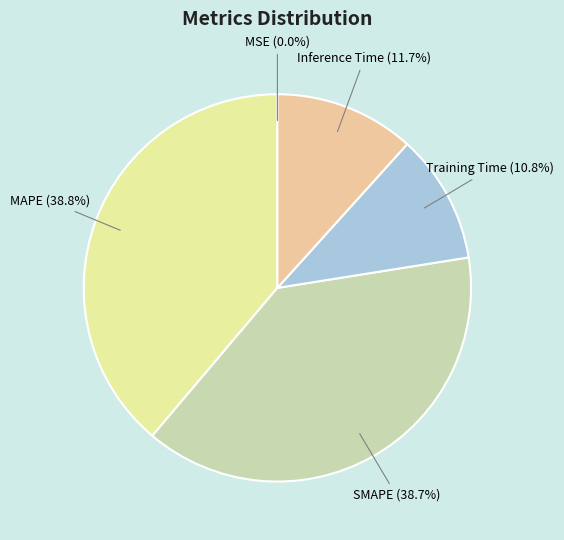

Does any single category account for the majority?

No